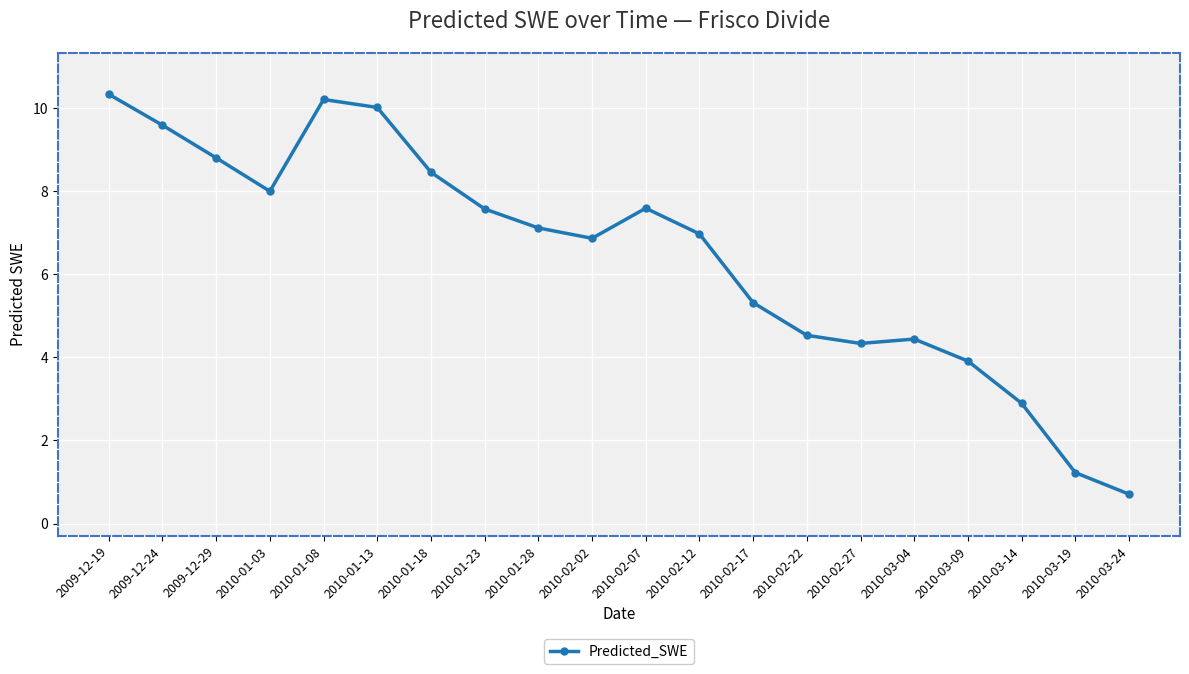

What is the sum of the values at 2009-12-24 and 2010-03-24?

10.3